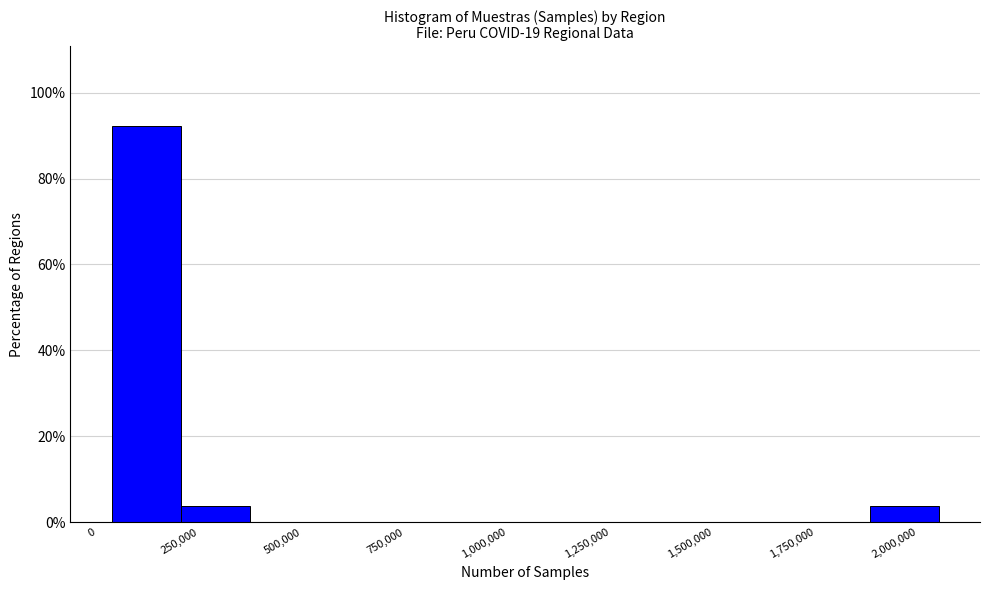

Read against the x-axis, roughly where is the centre of the tallest bar?

100000